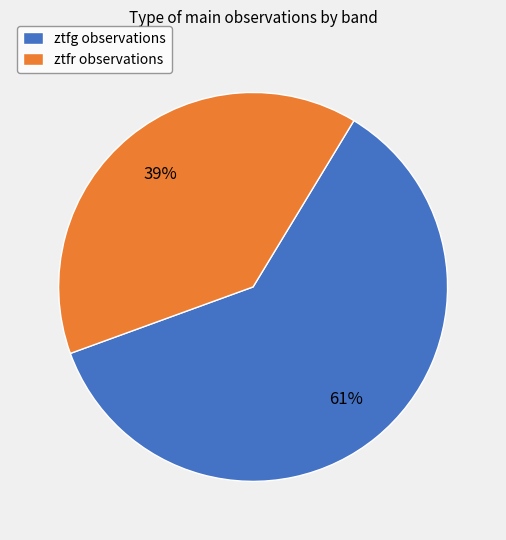

Do ztfr observations and ztfg observations together represent more than half of the pie?

Yes